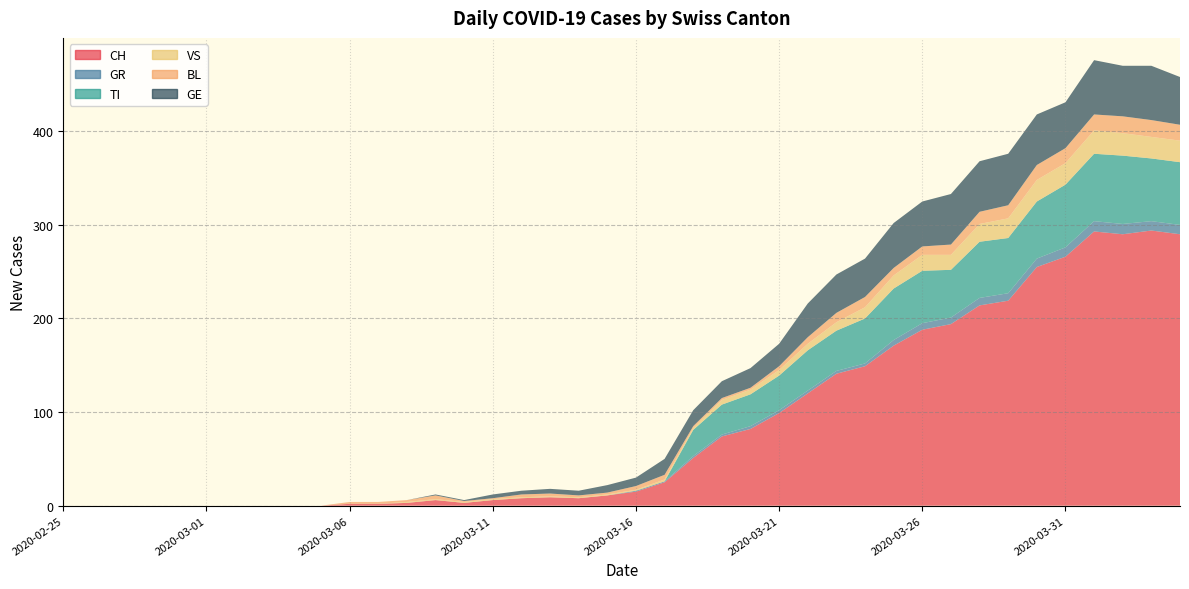

Reading right to left, what are all the values shown in this chart?

CH: 2020-04-04=290	2020-04-03=294	2020-04-02=290	2020-04-01=293	2020-03-31=266	2020-03-30=255	2020-03-29=219	2020-03-28=214	2020-03-27=194	2020-03-26=188	2020-03-25=171	2020-03-24=149	2020-03-23=141	2020-03-22=120	2020-03-21=99	2020-03-20=82	2020-03-19=74	2020-03-18=51	2020-03-17=25	2020-03-16=15	2020-03-15=11	2020-03-14=8	2020-03-13=9	2020-03-12=8	2020-03-11=6	2020-03-10=3	2020-03-09=6	2020-03-08=3	2020-03-07=2	2020-03-06=2	2020-03-05=0	2020-03-04=0	2020-03-03=0	2020-03-02=0	2020-03-01=0	2020-02-29=0	2020-02-28=0	2020-02-27=0	2020-02-26=0	2020-02-25=0
GR: 2020-04-04=10	2020-04-03=10	2020-04-02=11	2020-04-01=11	2020-03-31=10	2020-03-30=9	2020-03-29=8	2020-03-28=8	2020-03-27=7	2020-03-26=7	2020-03-25=6	2020-03-24=3	2020-03-23=3	2020-03-22=3	2020-03-21=3	2020-03-20=3	2020-03-19=2	2020-03-18=2	2020-03-17=1	2020-03-16=1	2020-03-15=0	2020-03-14=0	2020-03-13=0	2020-03-12=0	2020-03-11=0	2020-03-10=0	2020-03-09=0	2020-03-08=0	2020-03-07=0	2020-03-06=0	2020-03-05=0	2020-03-04=0	2020-03-03=0	2020-03-02=0	2020-03-01=0	2020-02-29=0	2020-02-28=0	2020-02-27=0	2020-02-26=0	2020-02-25=0
TI: 2020-04-04=67	2020-04-03=67	2020-04-02=73	2020-04-01=72	2020-03-31=67	2020-03-30=61	2020-03-29=59	2020-03-28=60	2020-03-27=51	2020-03-26=56	2020-03-25=55	2020-03-24=48	2020-03-23=43	2020-03-22=43	2020-03-21=37	2020-03-20=34	2020-03-19=32	2020-03-18=28	2020-03-17=0	2020-03-16=0	2020-03-15=0	2020-03-14=0	2020-03-13=0	2020-03-12=0	2020-03-11=0	2020-03-10=0	2020-03-09=0	2020-03-08=0	2020-03-07=0	2020-03-06=0	2020-03-05=0	2020-03-04=0	2020-03-03=0	2020-03-02=0	2020-03-01=0	2020-02-29=0	2020-02-28=0	2020-02-27=0	2020-02-26=0	2020-02-25=0
VS: 2020-04-04=23	2020-04-03=23	2020-04-02=24	2020-04-01=25	2020-03-31=23	2020-03-30=23	2020-03-29=21	2020-03-28=19	2020-03-27=16	2020-03-26=17	2020-03-25=14	2020-03-24=12	2020-03-23=9	2020-03-22=7	2020-03-21=6	2020-03-20=5	2020-03-19=5	2020-03-18=2	2020-03-17=2	2020-03-16=1	2020-03-15=1	2020-03-14=1	2020-03-13=1	2020-03-12=1	2020-03-11=1	2020-03-10=1	2020-03-09=1	2020-03-08=1	2020-03-07=0	2020-03-06=0	2020-03-05=0	2020-03-04=0	2020-03-03=0	2020-03-02=0	2020-03-01=0	2020-02-29=0	2020-02-28=0	2020-02-27=0	2020-02-26=0	2020-02-25=0
BL: 2020-04-04=17	2020-04-03=18	2020-04-02=18	2020-04-01=17	2020-03-31=16	2020-03-30=16	2020-03-29=14	2020-03-28=13	2020-03-27=11	2020-03-26=9	2020-03-25=8	2020-03-24=11	2020-03-23=10	2020-03-22=7	2020-03-21=4	2020-03-20=2	2020-03-19=2	2020-03-18=2	2020-03-17=5	2020-03-16=4	2020-03-15=2	2020-03-14=2	2020-03-13=3	2020-03-12=3	2020-03-11=1	2020-03-10=1	2020-03-09=4	2020-03-08=2	2020-03-07=2	2020-03-06=2	2020-03-05=0	2020-03-04=0	2020-03-03=0	2020-03-02=0	2020-03-01=0	2020-02-29=0	2020-02-28=0	2020-02-27=0	2020-02-26=0	2020-02-25=0
GE: 2020-04-04=51	2020-04-03=58	2020-04-02=54	2020-04-01=58	2020-03-31=49	2020-03-30=54	2020-03-29=55	2020-03-28=54	2020-03-27=54	2020-03-26=48	2020-03-25=48	2020-03-24=41	2020-03-23=41	2020-03-22=36	2020-03-21=24	2020-03-20=21	2020-03-19=18	2020-03-18=17	2020-03-17=17	2020-03-16=9	2020-03-15=8	2020-03-14=5	2020-03-13=5	2020-03-12=4	2020-03-11=4	2020-03-10=1	2020-03-09=1	2020-03-08=0	2020-03-07=0	2020-03-06=0	2020-03-05=0	2020-03-04=0	2020-03-03=0	2020-03-02=0	2020-03-01=0	2020-02-29=0	2020-02-28=0	2020-02-27=0	2020-02-26=0	2020-02-25=0